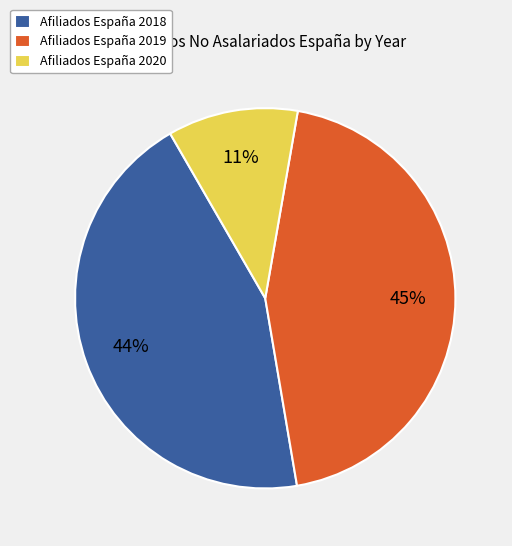

Does Afiliados España 2019 account for over 50% of the chart?

No